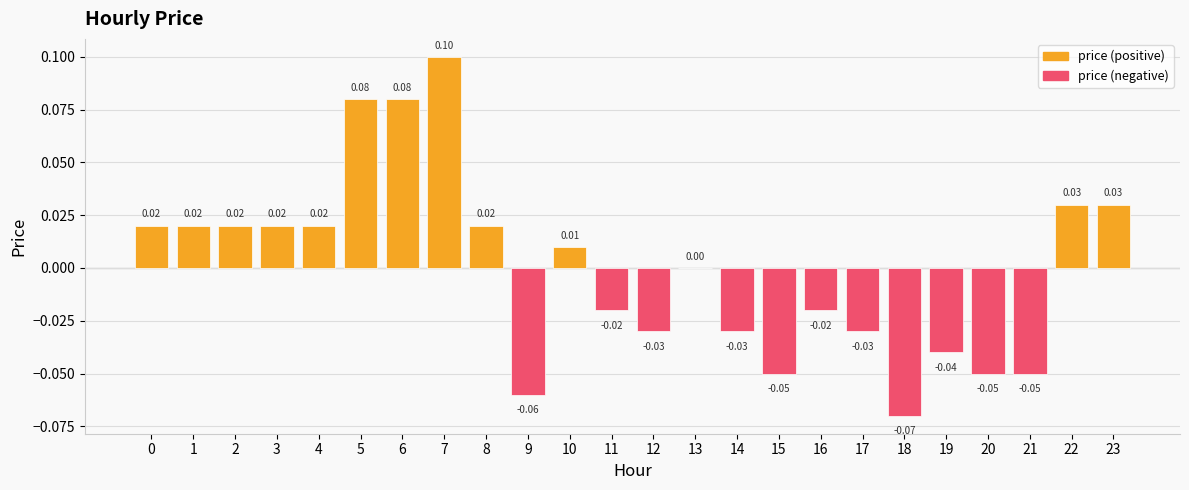

The value at 21 is -0.0. True or false?

False